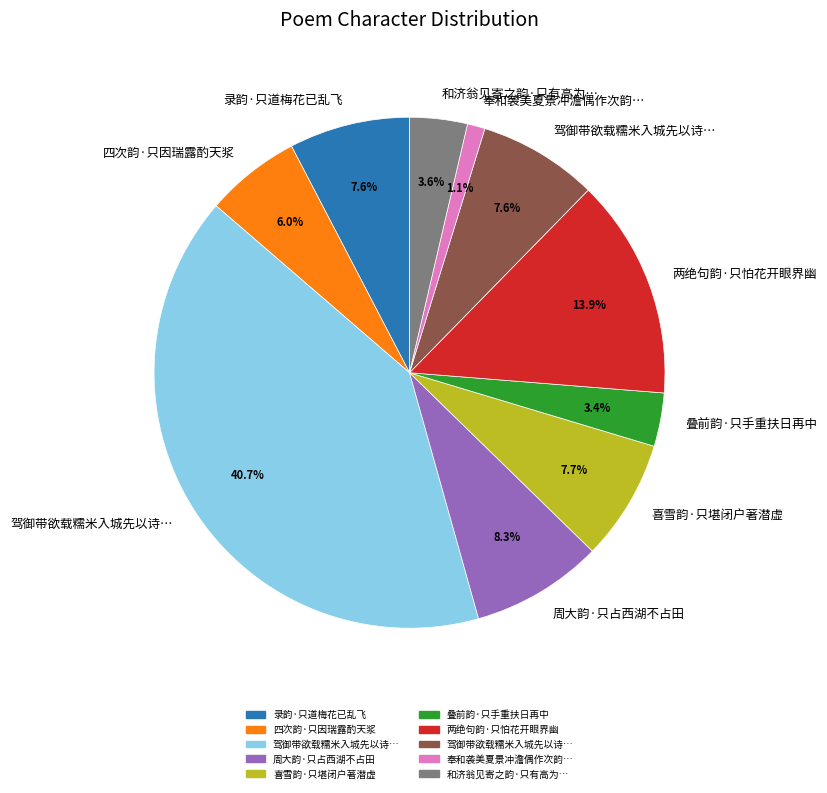

Is there any slice that represents more than half of the pie?

No